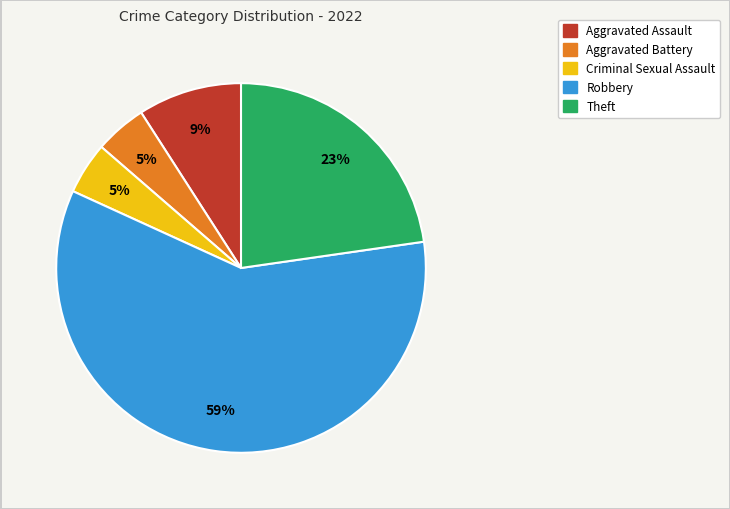

To the nearest percent, what percentage of the pie is Theft?

23%